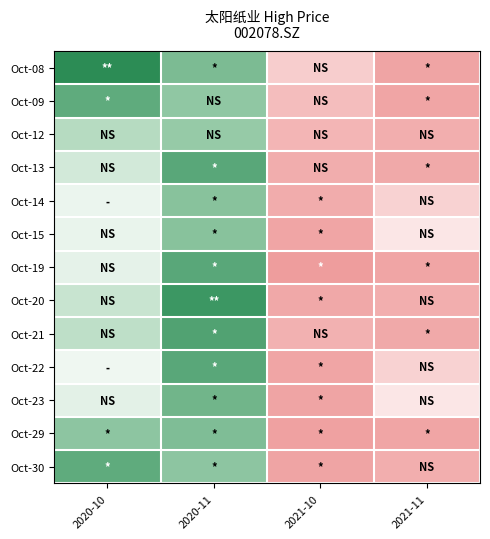

At which category is the sum across all series the highest?

2020-11